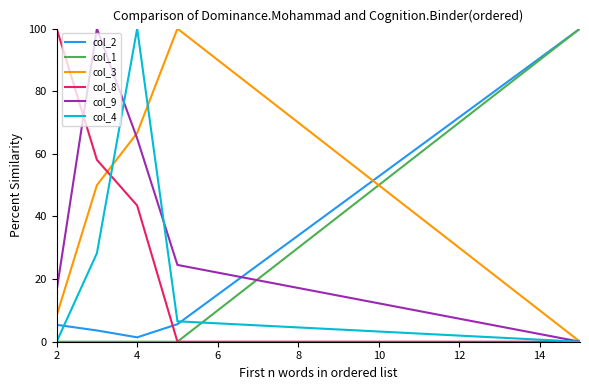

What is the highest value of the col_4 series?

100.0